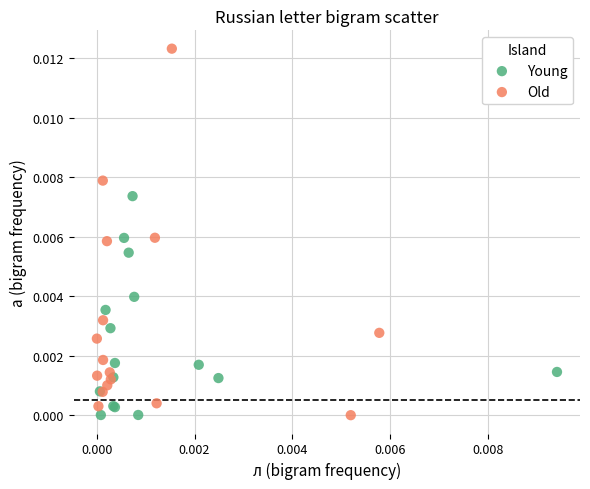

Which series has the widest spread of Y values?

Old